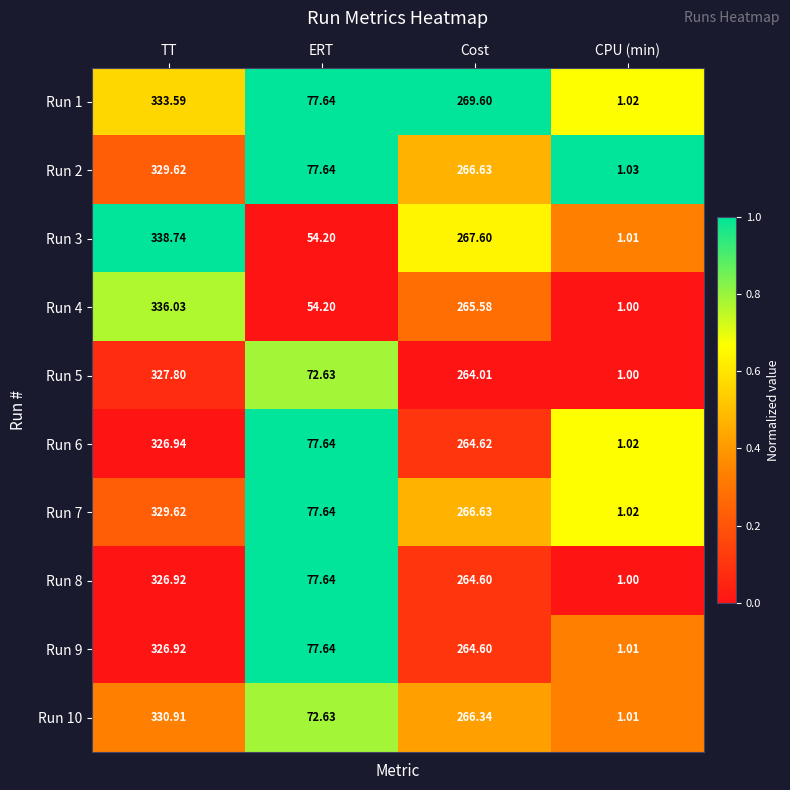

Which series has the widest spread of values?

Run 3